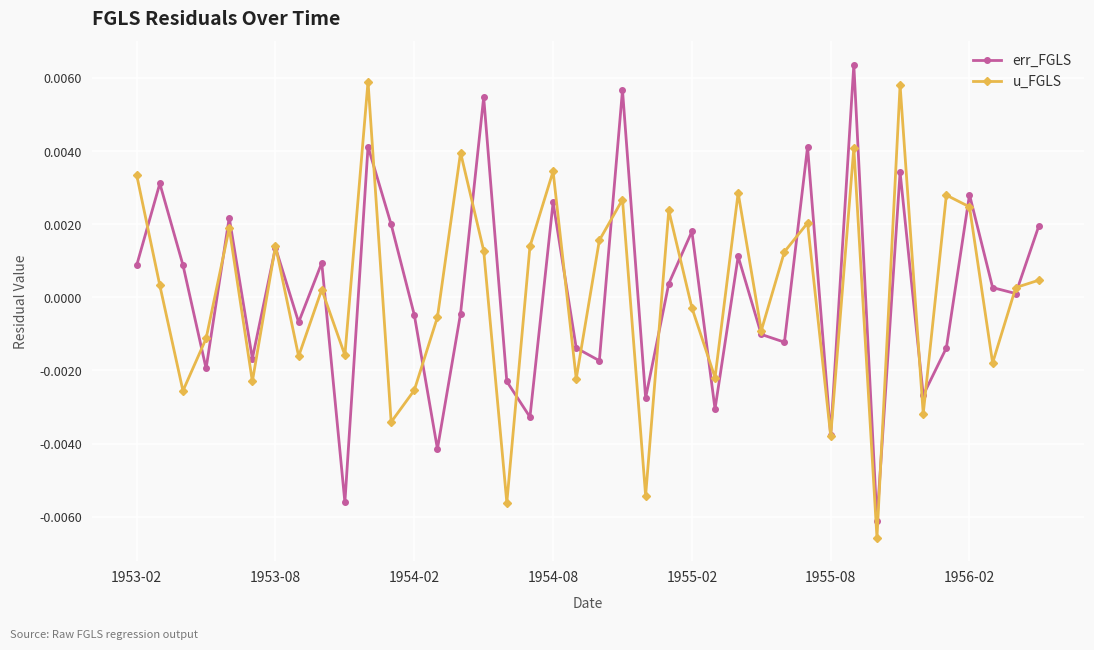

How many lines are shown in the chart?

2